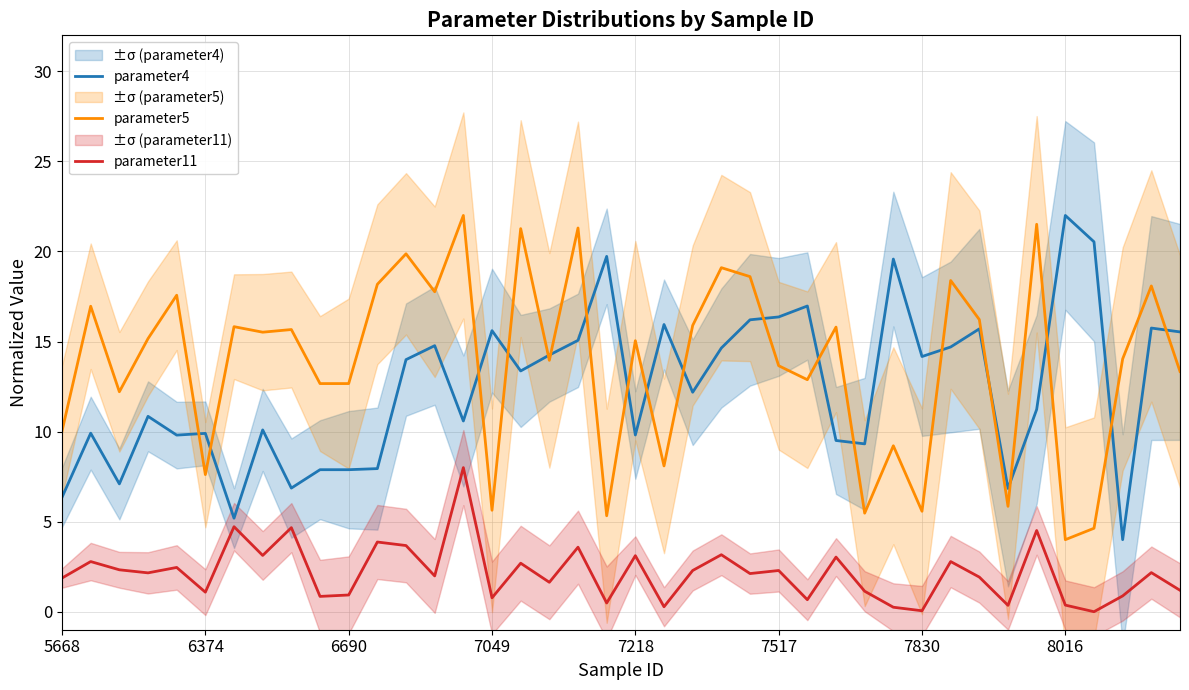

True or false: parameter11 has a value of 3.7 at 12.

True